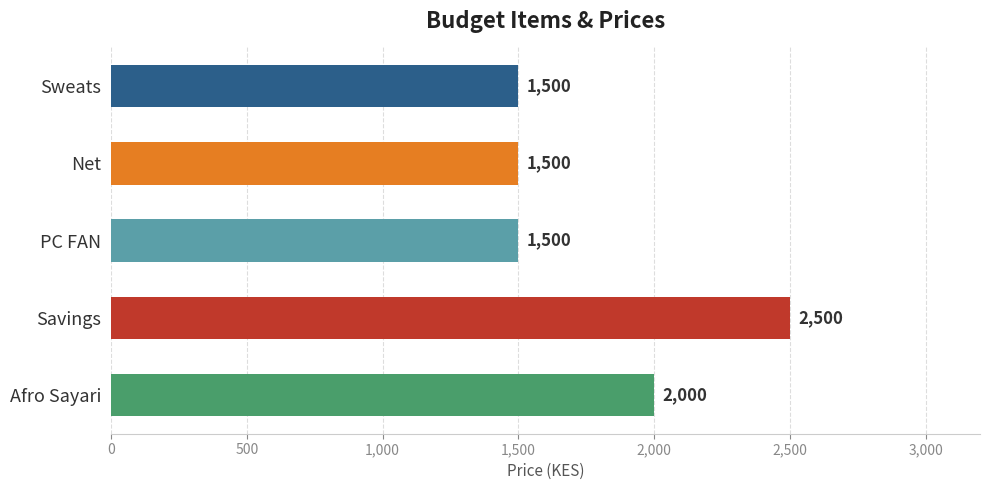

Reading bottom to top, extract all data points from this chart.

2000	2500	1500	1500	1500